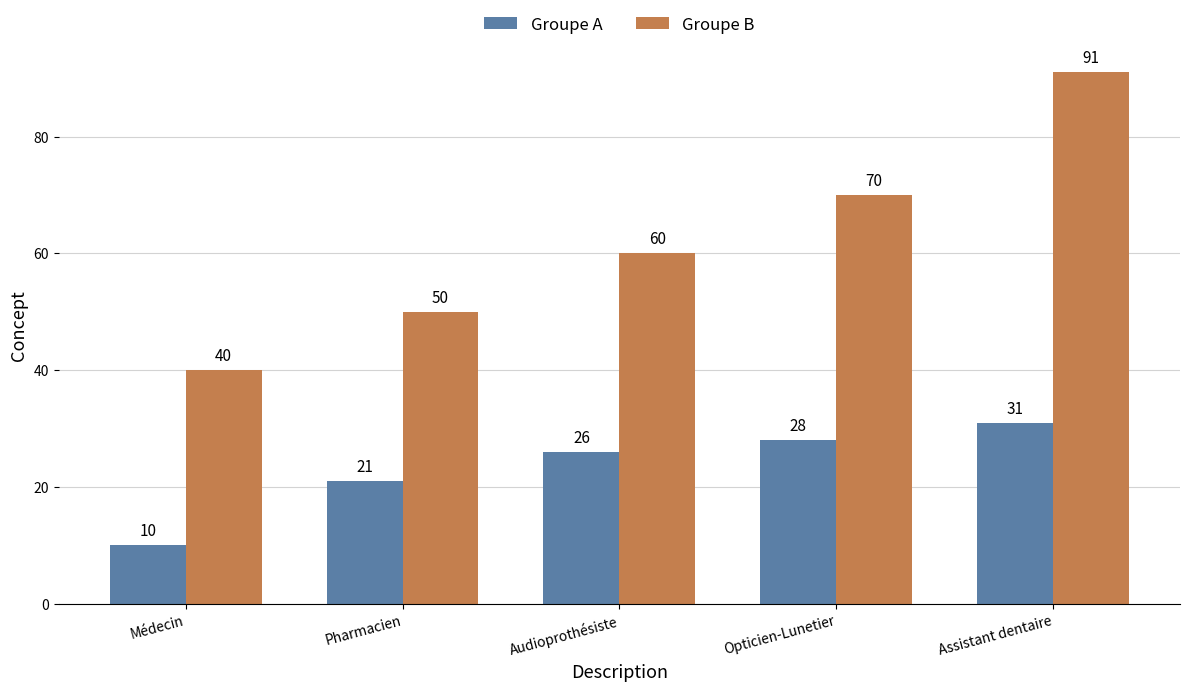

The value of Groupe A at Opticien-Lunetier is 28. True or false?

True